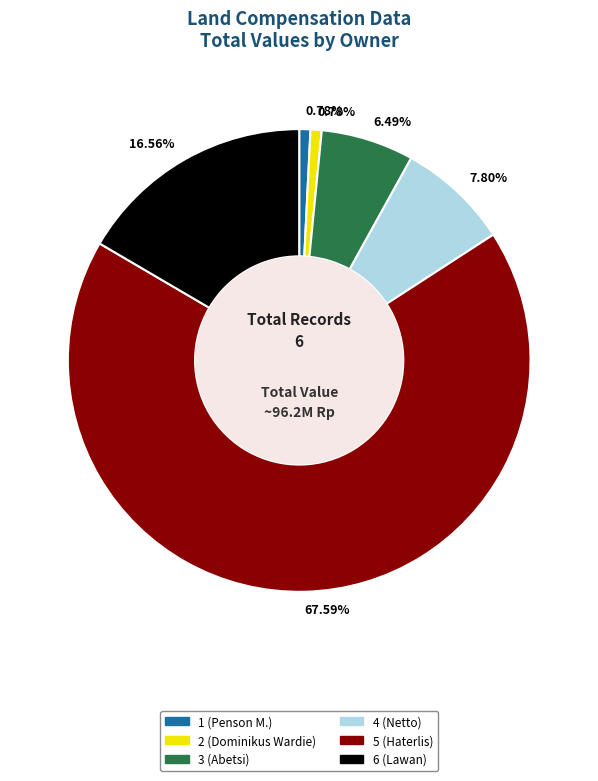

Is there a majority slice in this chart?

Yes